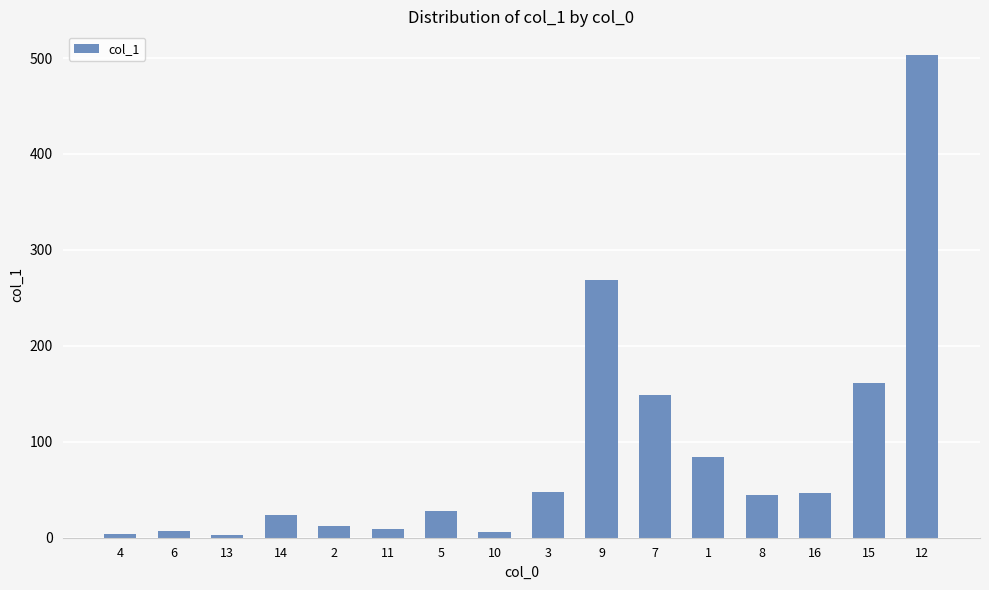

What is the label of the 14th bar from the right?

13